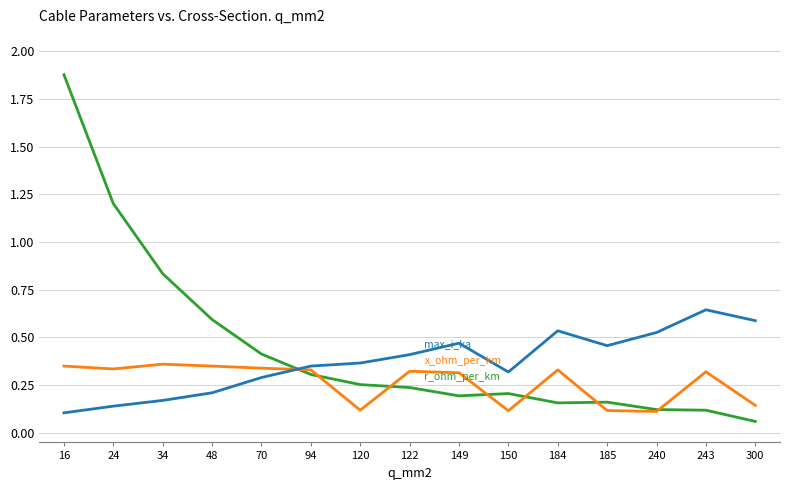

Which label corresponds to the smallest value in the chart?

300